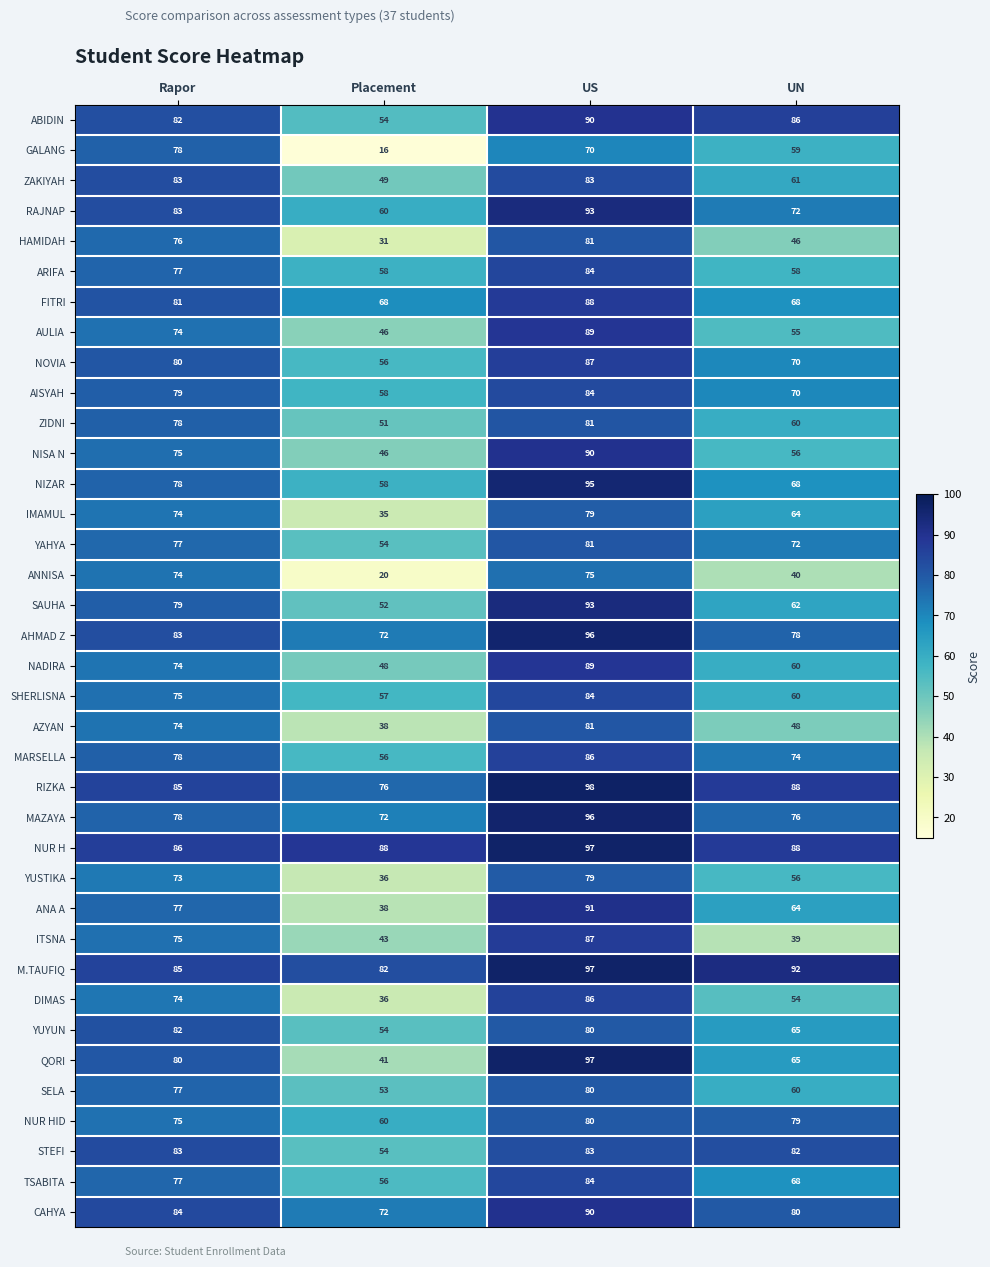

Is it true that SELA equals 55 at US?

False